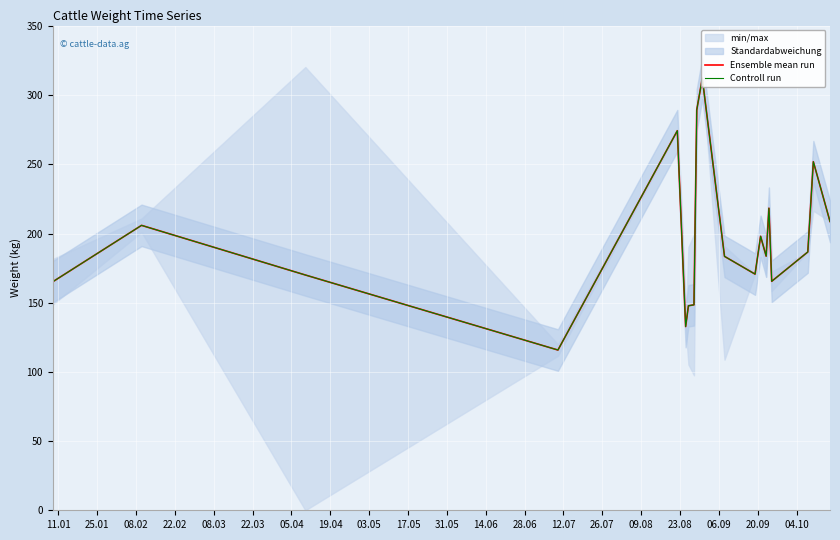

Reading left to right, transcribe all the data shown in this chart.

Ensemble mean run: 165.1	205.9	170.1	115.8	274.3	132.8	147.8	148.5	289.4	312.3	183.5	170.7	198.0	183.7	218.3	165.5	186.7	252.0	208.7
Controll run: 165.1	205.9	170.1	115.8	274.3	132.8	147.8	148.5	289.4	312.3	183.5	170.7	198.0	183.7	218.3	165.5	186.7	252.0	208.7